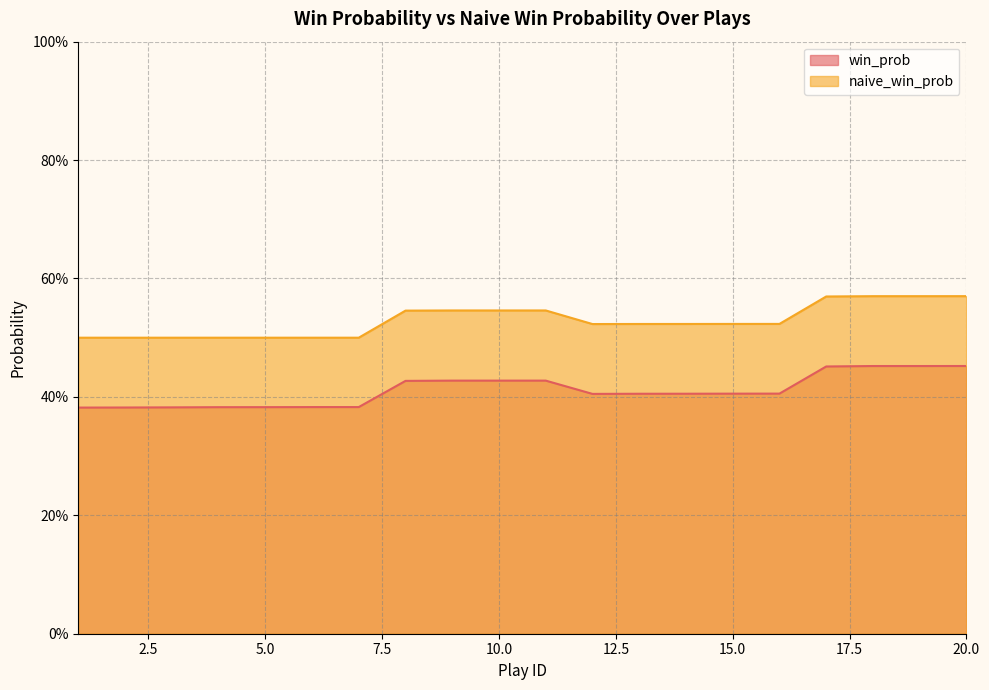

What is the greatest value displayed?

0.6